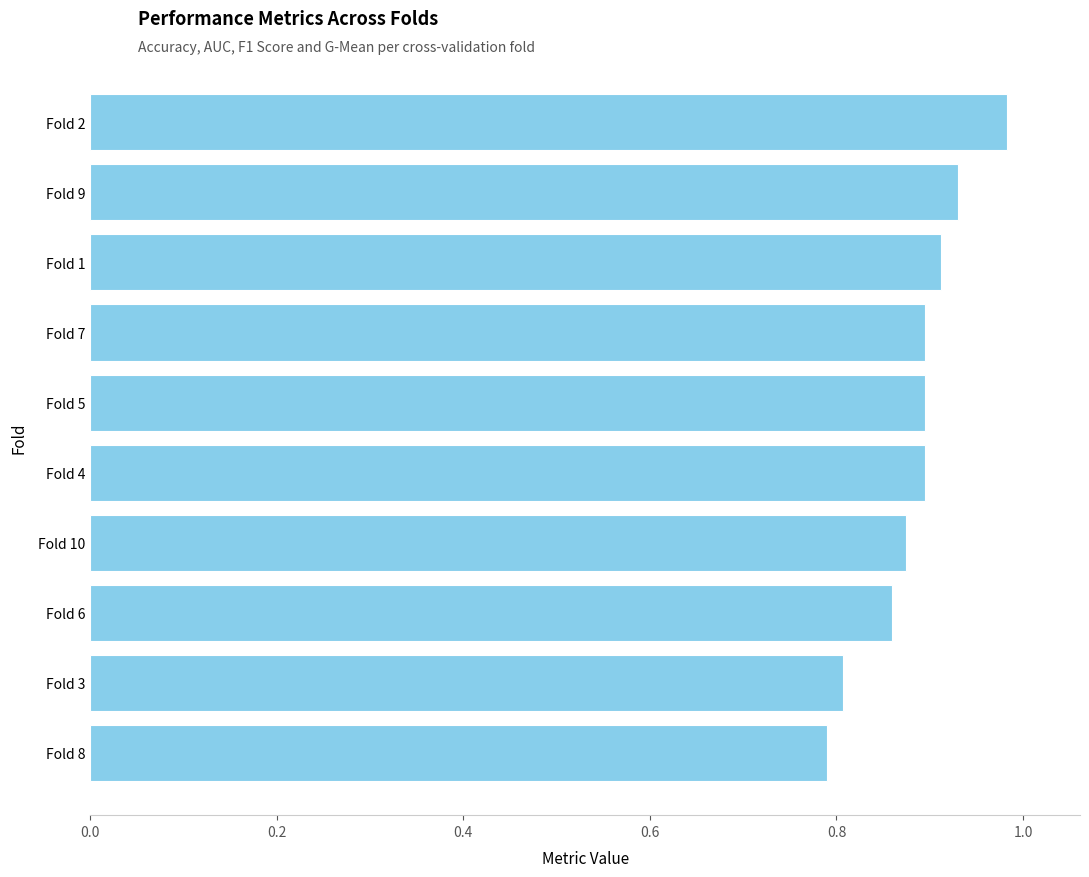

At which category does the chart reach its peak across all series?

Fold 2